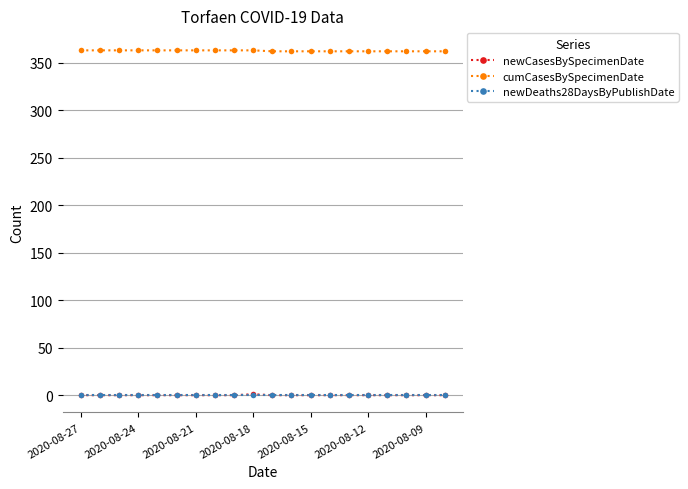

What is the highest value of the cumCasesBySpecimenDate series?

363